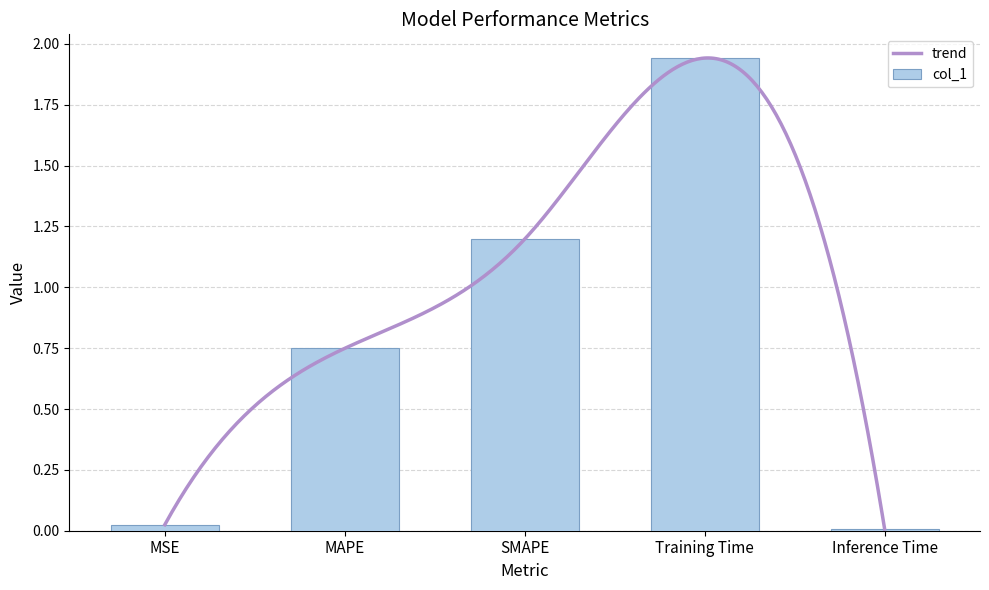

What is the greatest value displayed?

1.9